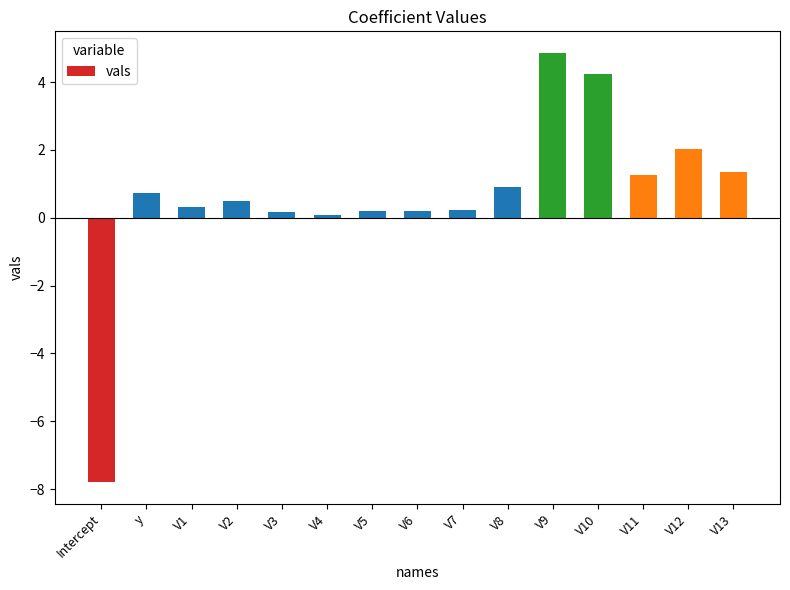

What position from the left is V9?

11